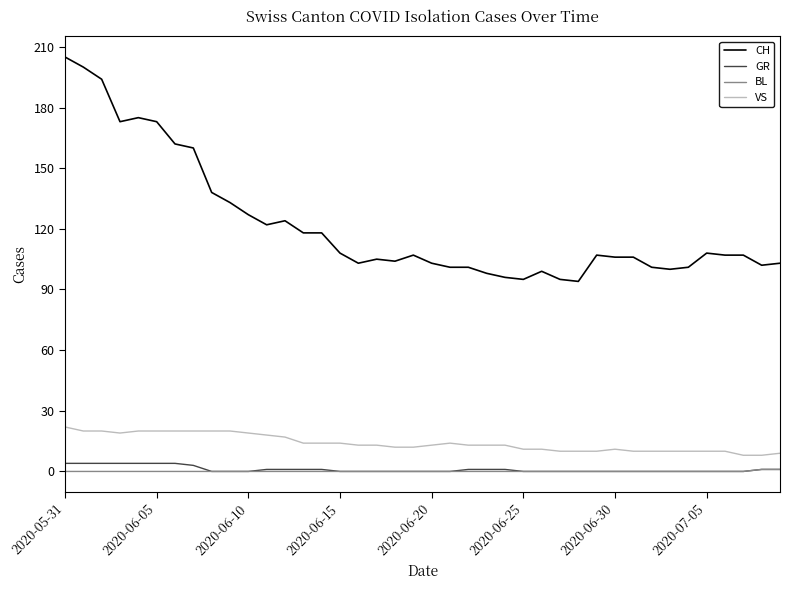

Which series has the largest range (max minus min)?

CH